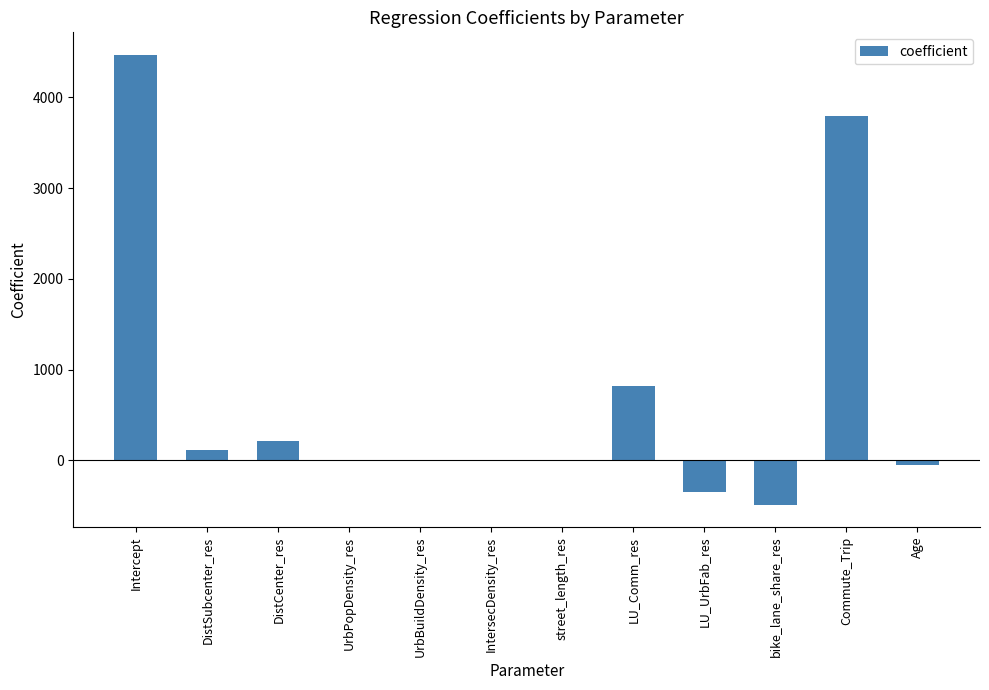

Which has a higher value, bike_lane_share_res or DistSubcenter_res?

DistSubcenter_res